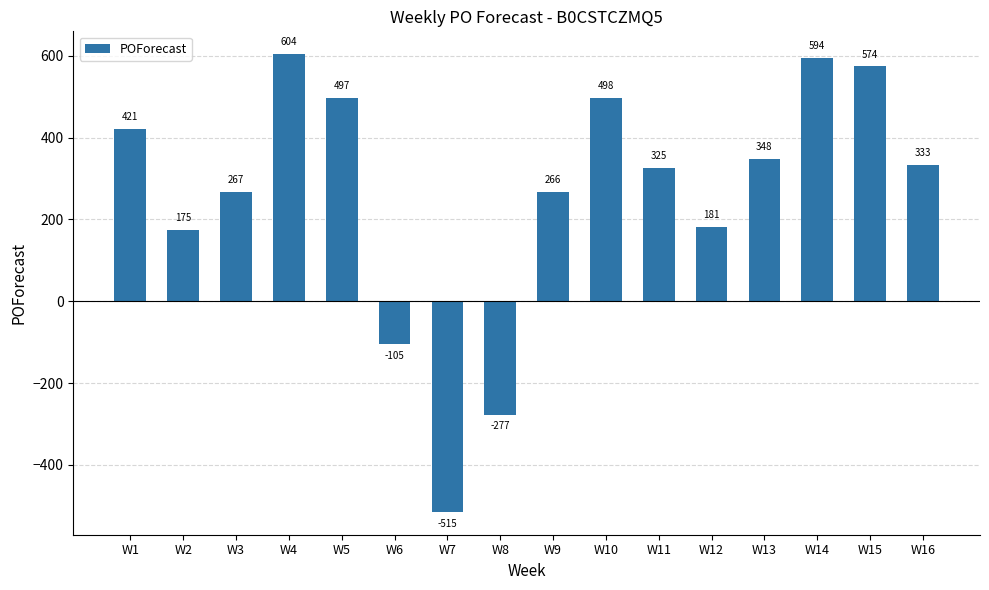

How many positive values are there?

13